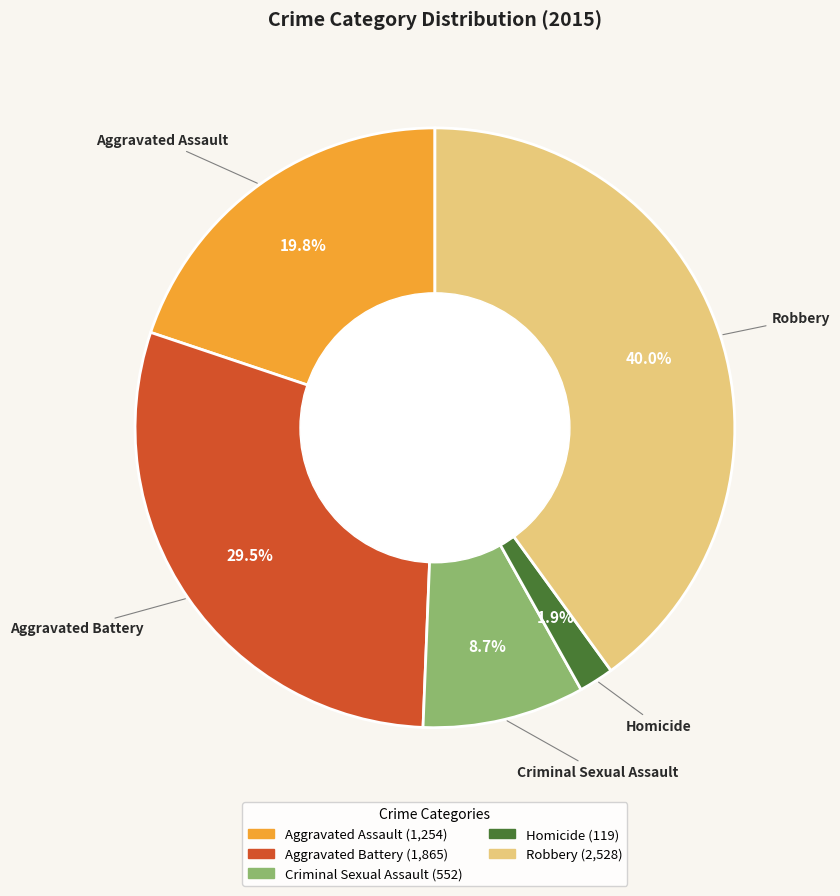

The Criminal Sexual Assault slice represents 23% of the pie. True or false?

False